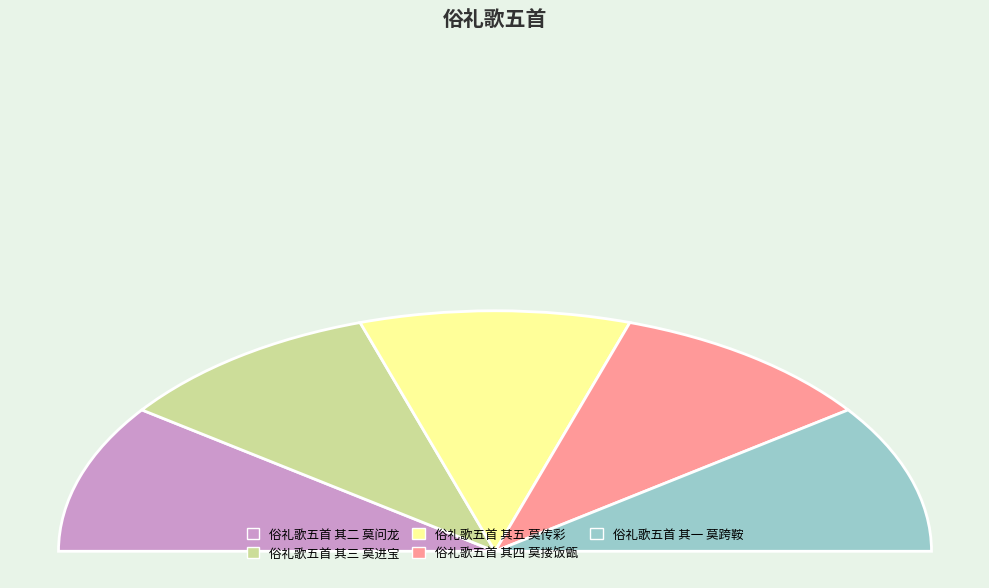

Is 俗礼歌五首 其二 莫问龙 the majority of the pie?

No